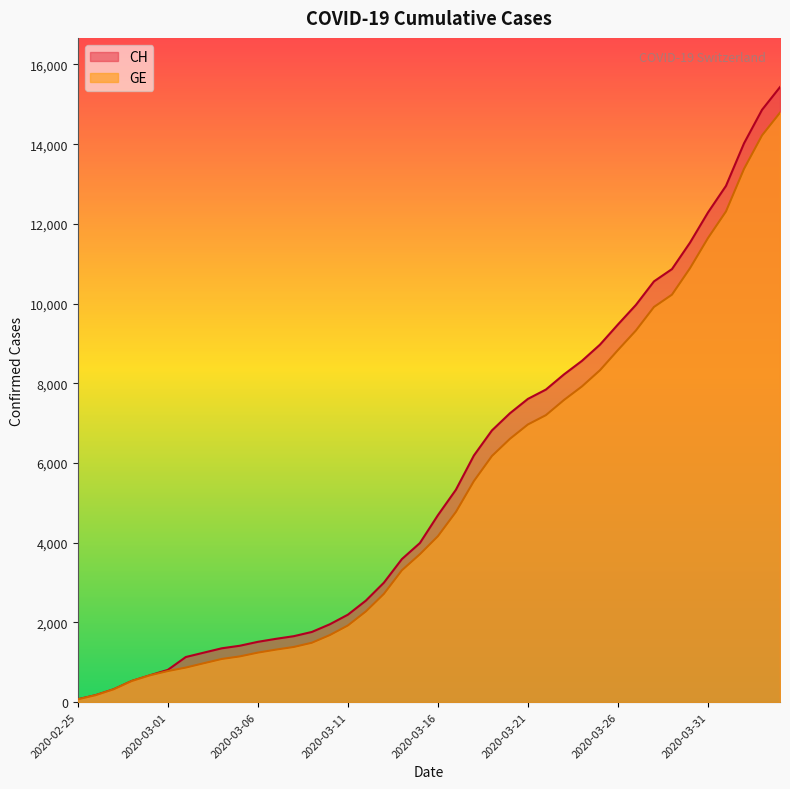

What is the highest value of the GE series?

14791